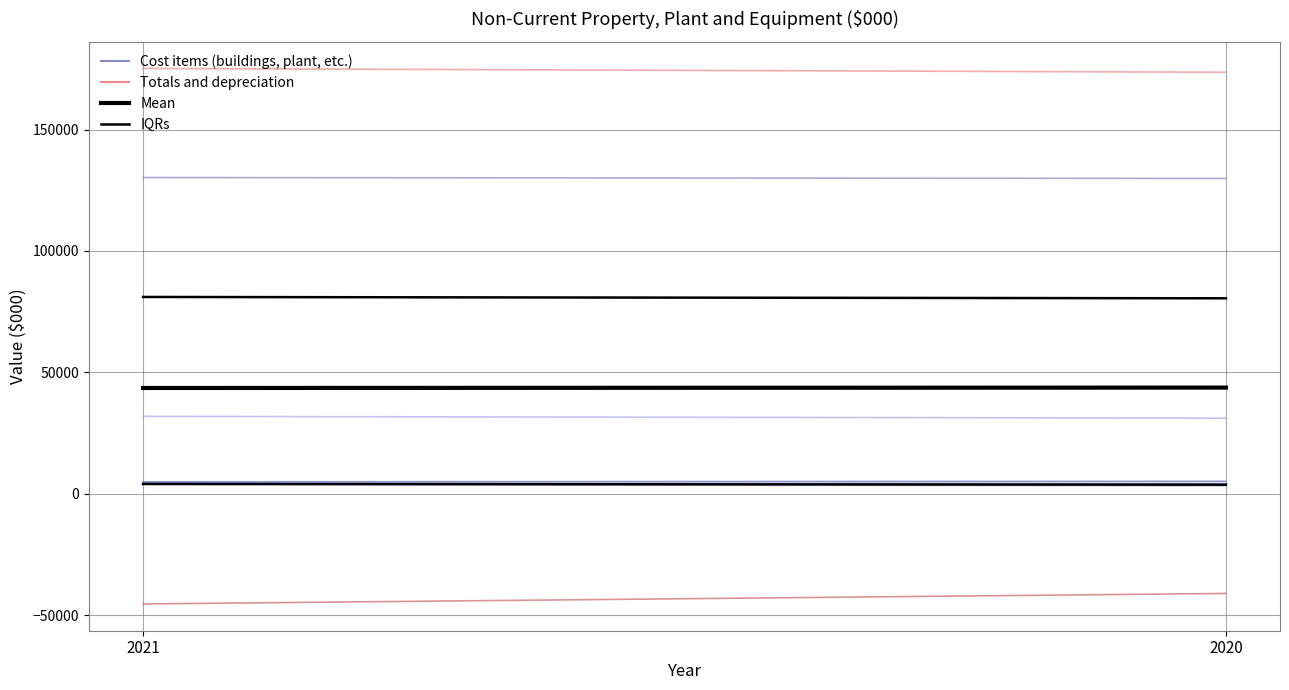

What is the sum of all Mean values?

87307.0